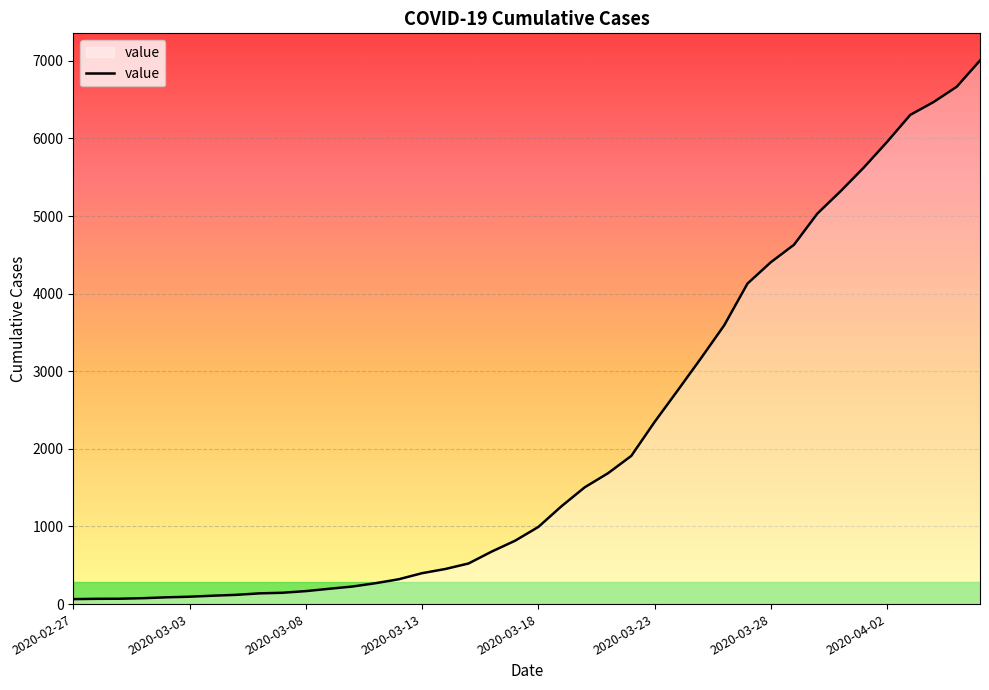

What is the maximum value shown in the chart?

7004